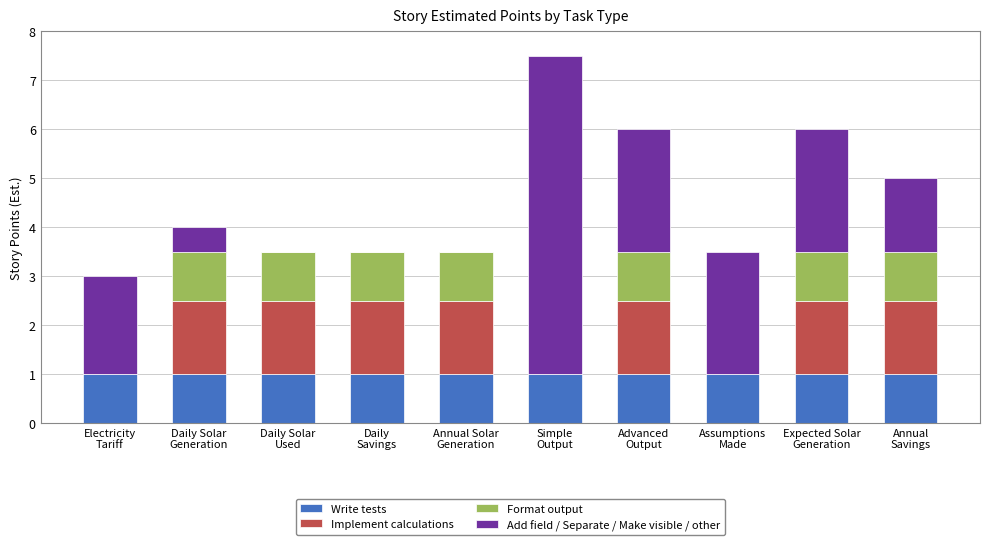

Does the chart contain stacked bars?

Yes